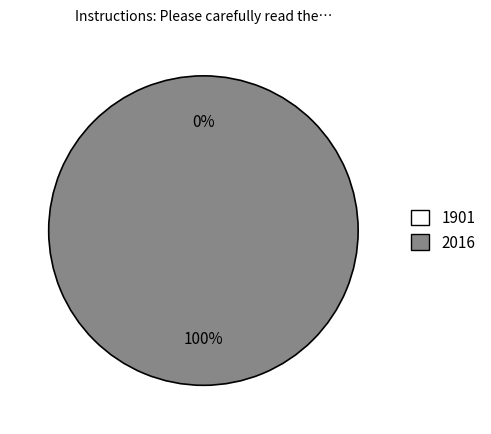

To the nearest percent, what is the average slice percentage?

50%